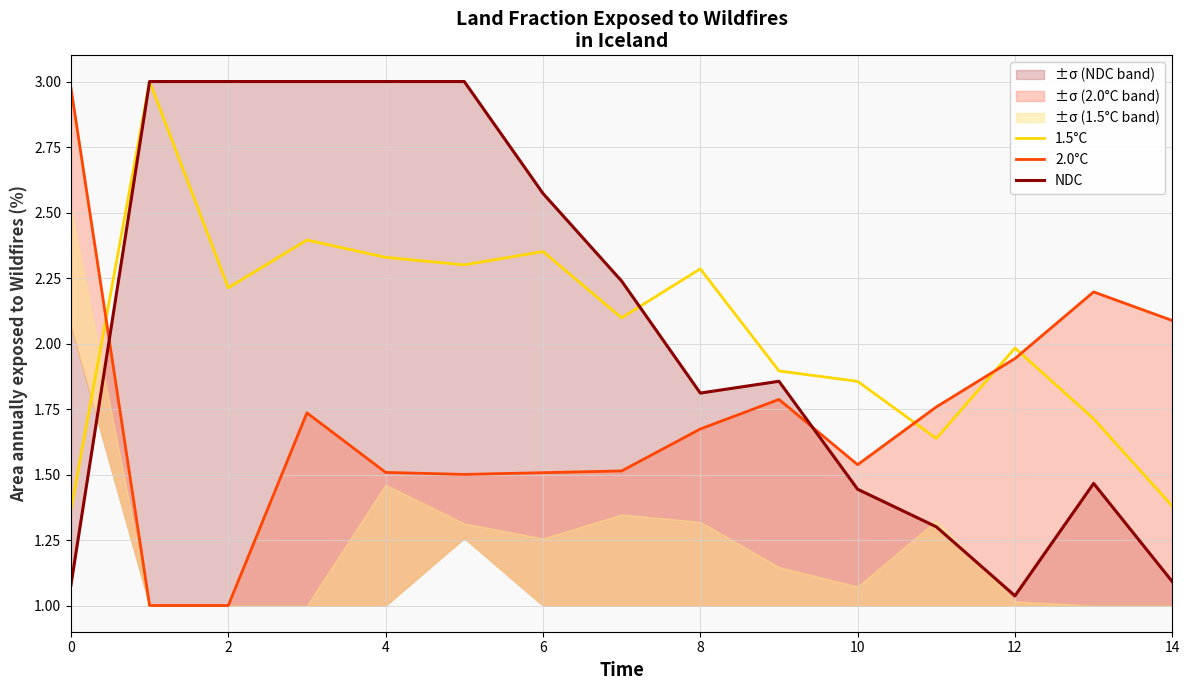

Which label corresponds to the largest value in the chart?

2